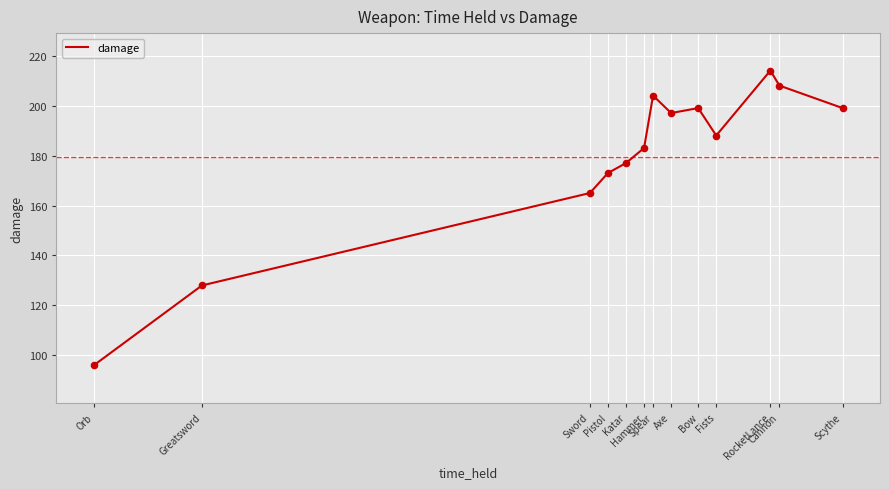

Which has a higher value, Sword or Fists?

Fists